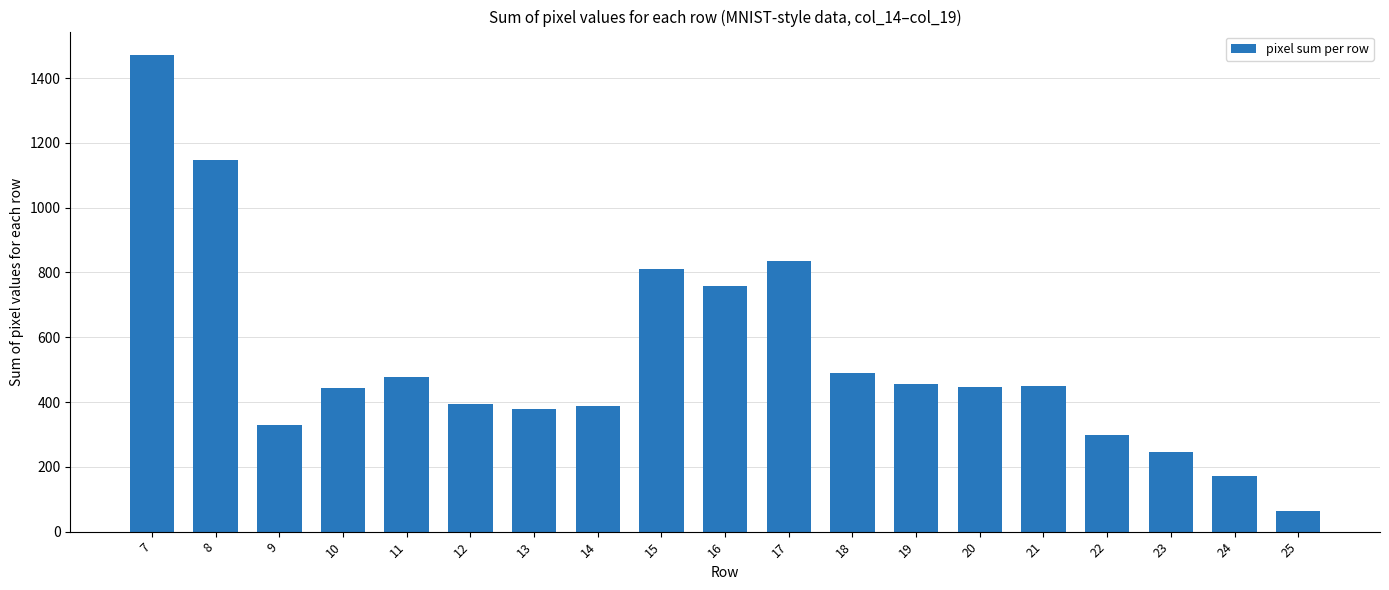

True or false: the data shows 1707 at 8.

False